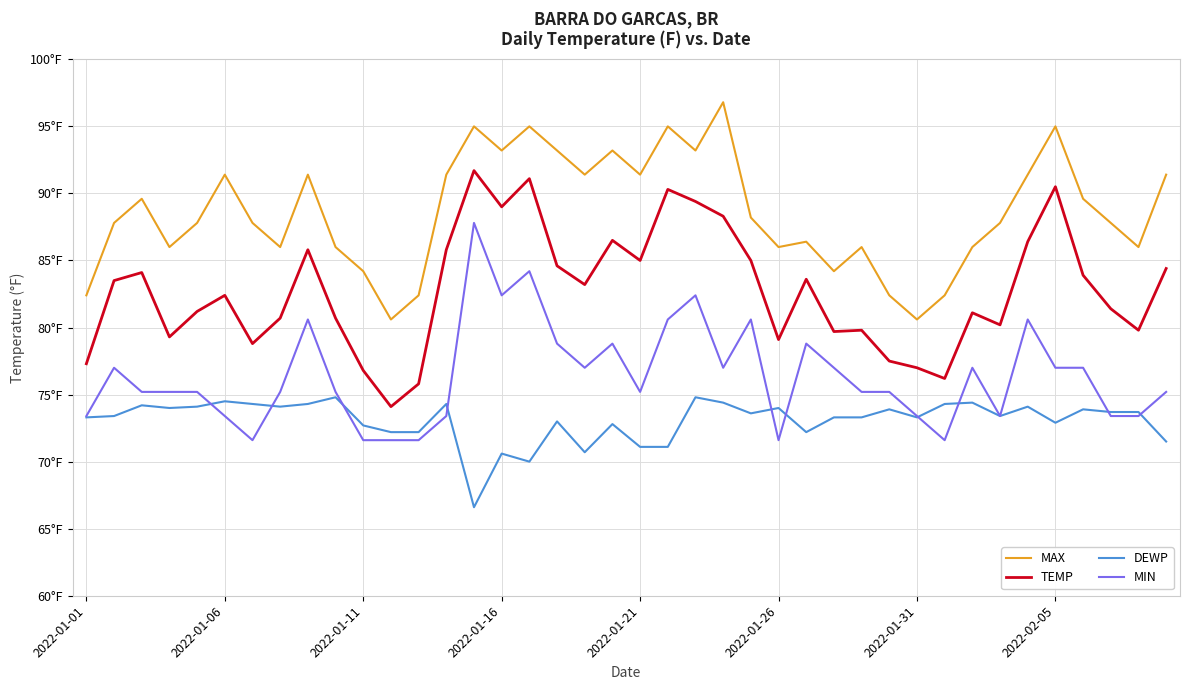

Which series has the largest total across all categories?

MAX